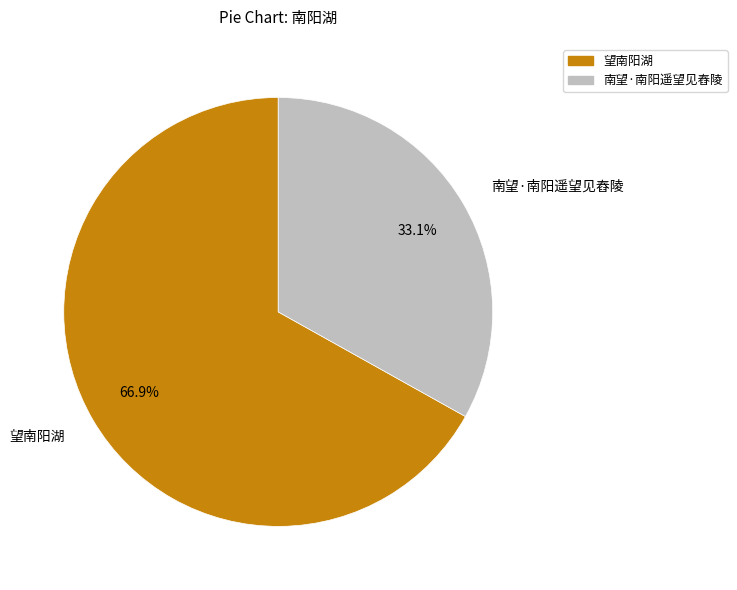

Which category has the biggest portion of the pie?

望南阳湖